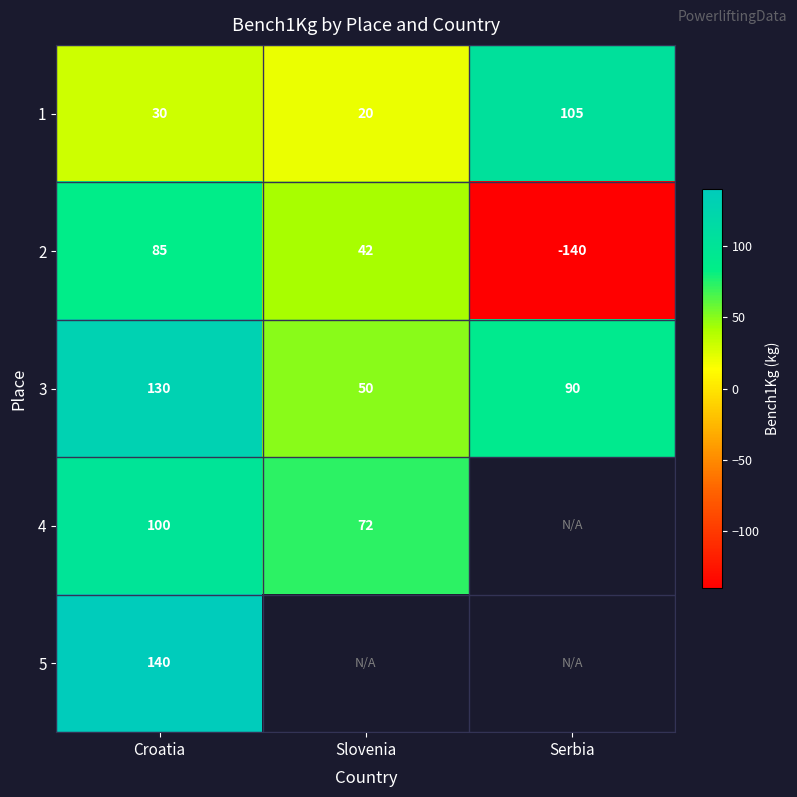

How many positive values does the 2 series have?

2